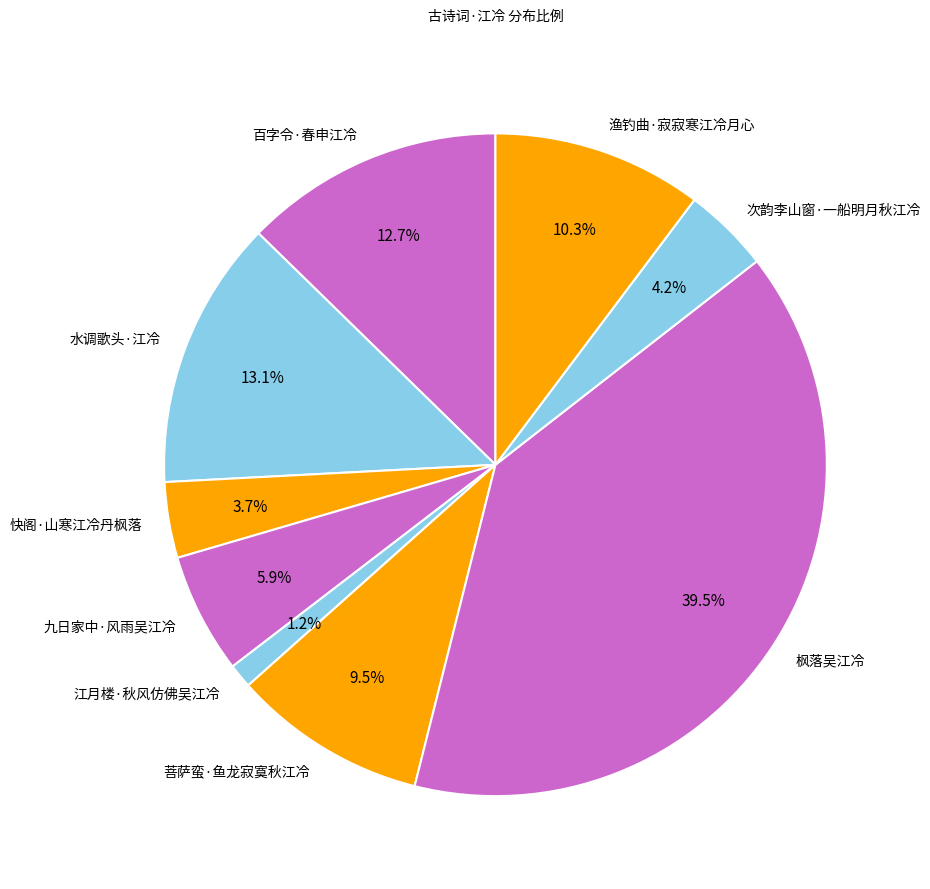

What percentage is NOT represented by 渔钓曲·寂寂寒江冷月心?

89.7%